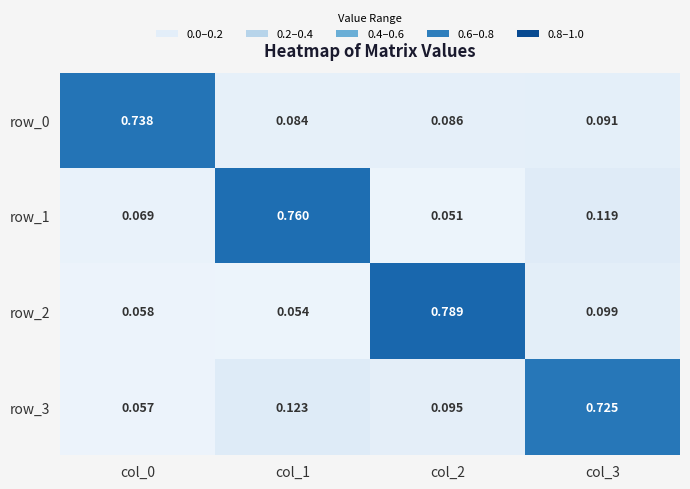

Is the value of row_0 at col_2 greater than the value of row_2 at col_0?

Yes